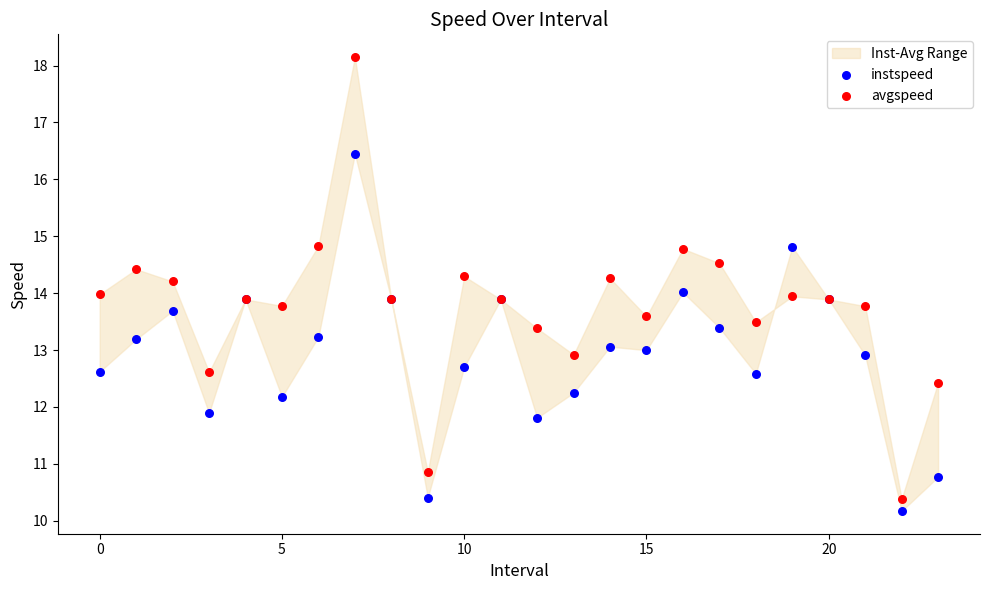

Which series has the largest Y range (max minus min)?

avgspeed